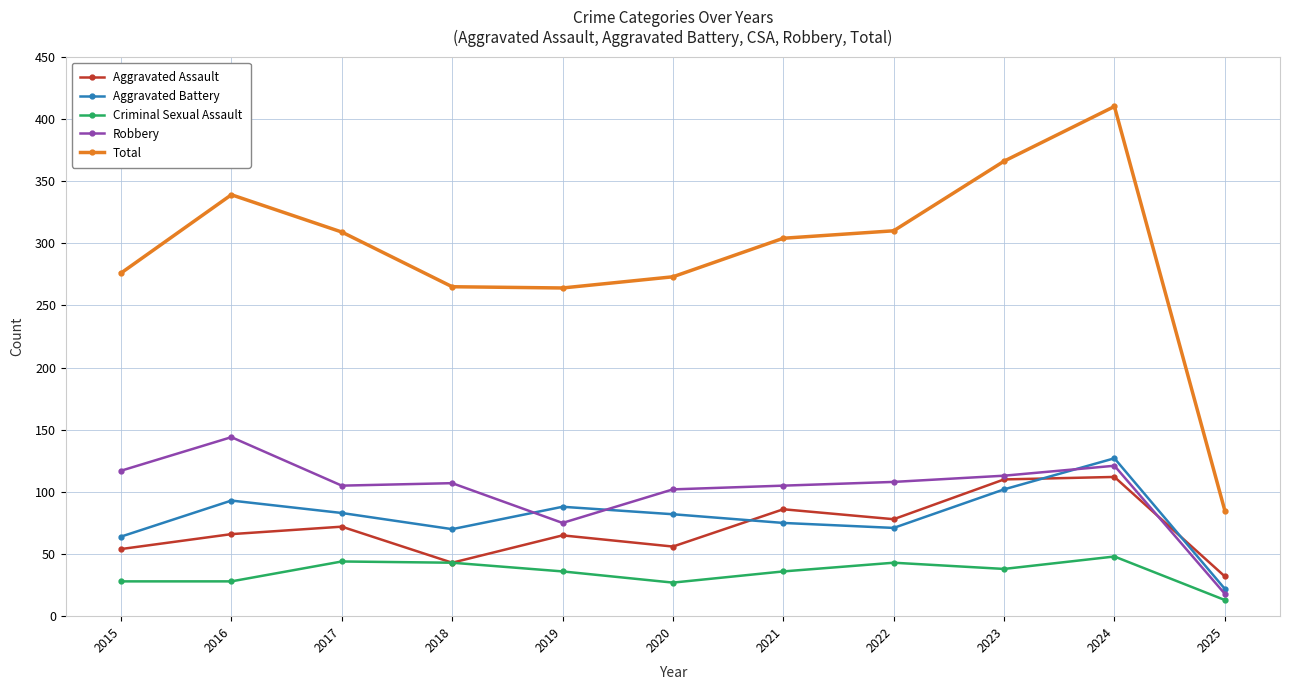

What are all the series names shown in the legend?

Aggravated Assault, Aggravated Battery, Criminal Sexual Assault, Robbery, Total